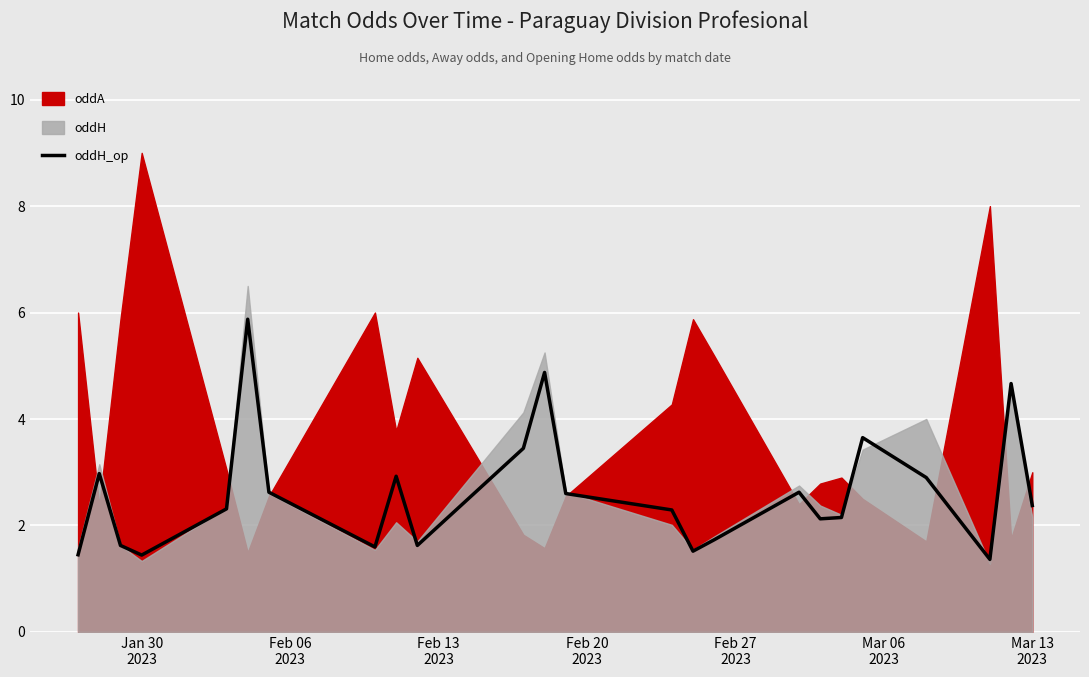

What is the minimum value for oddH_op?

1.4